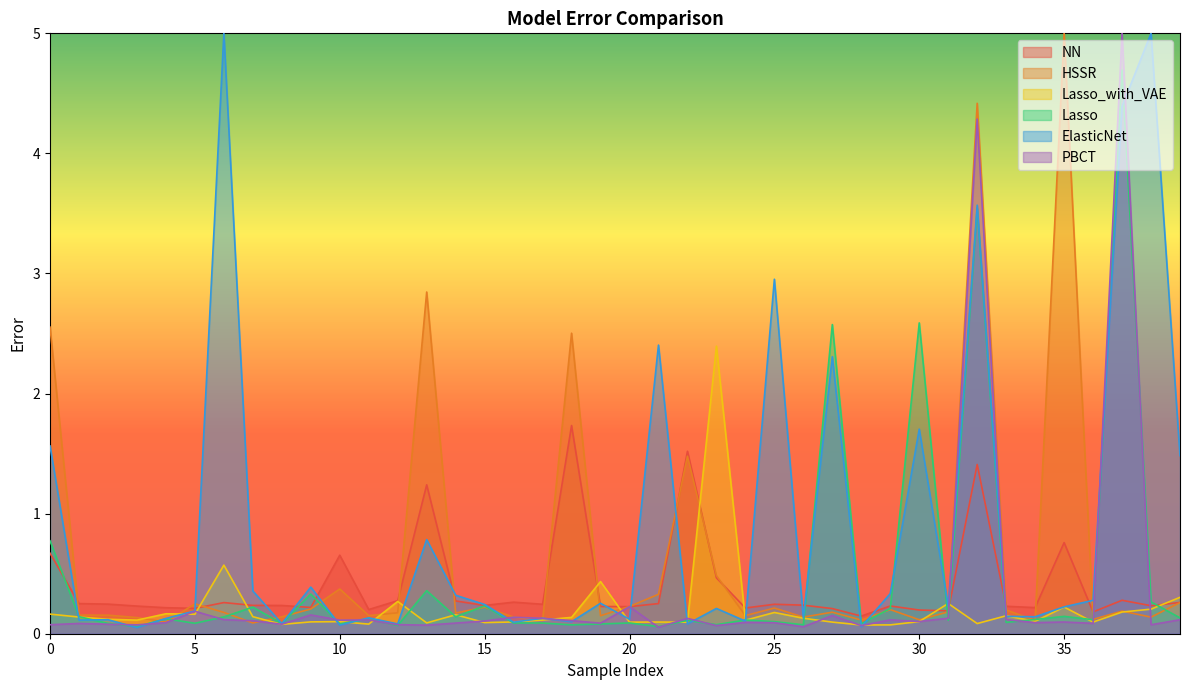

How many lines are shown in the chart?

6